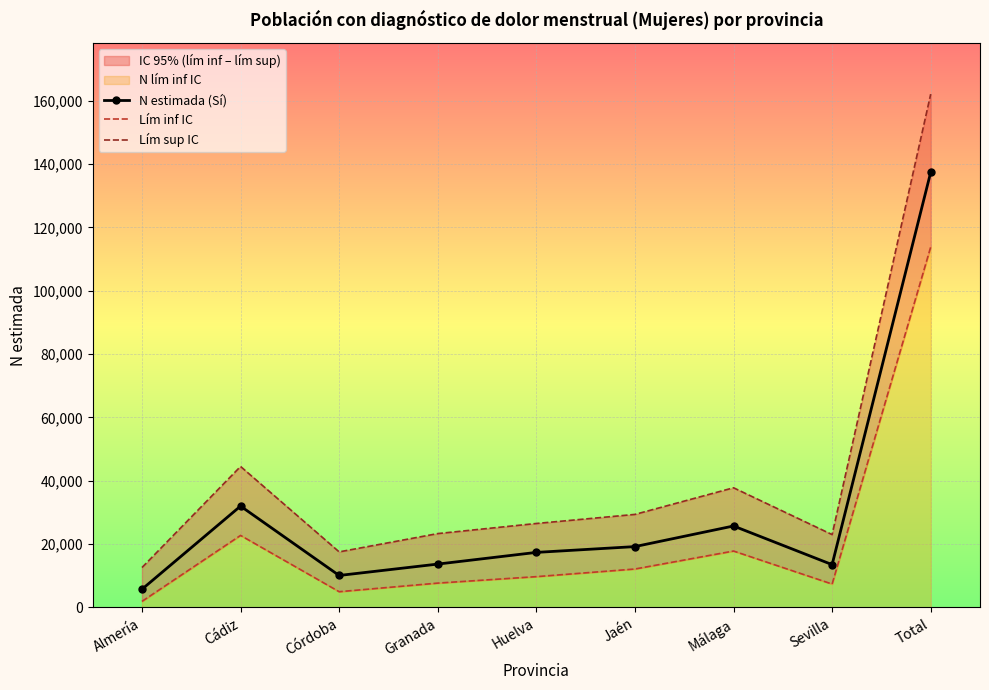

True or false: Lím inf IC has a value of 3802 at Sevilla.

False